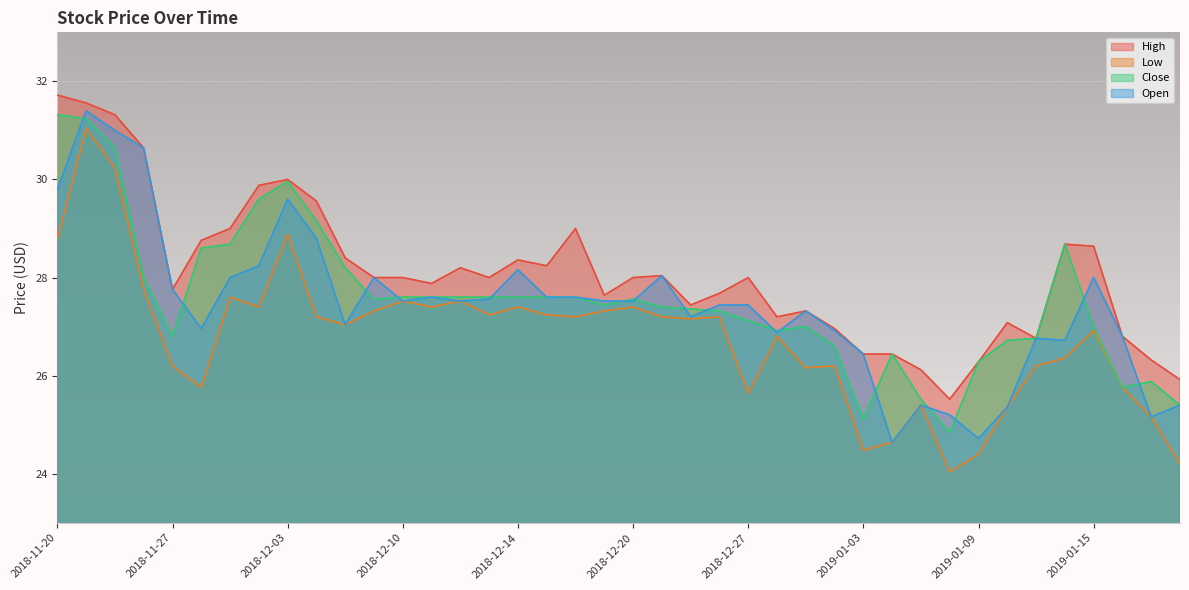

What is the label of the 27th point from the left?

2018-12-31